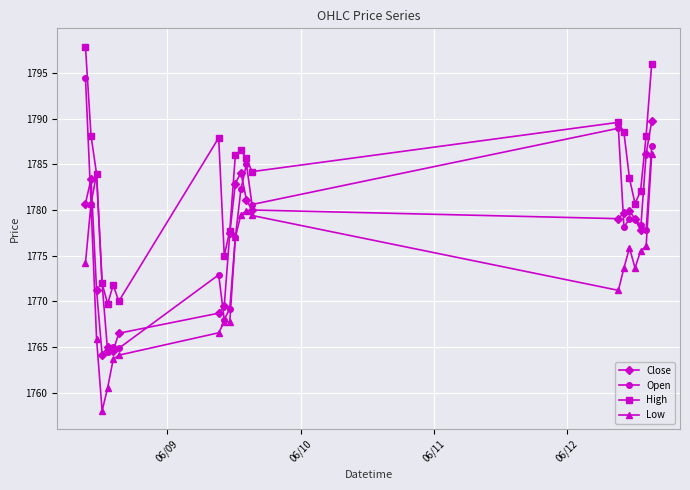

What is the value of the Low point at the 19th from the left?

1775.5